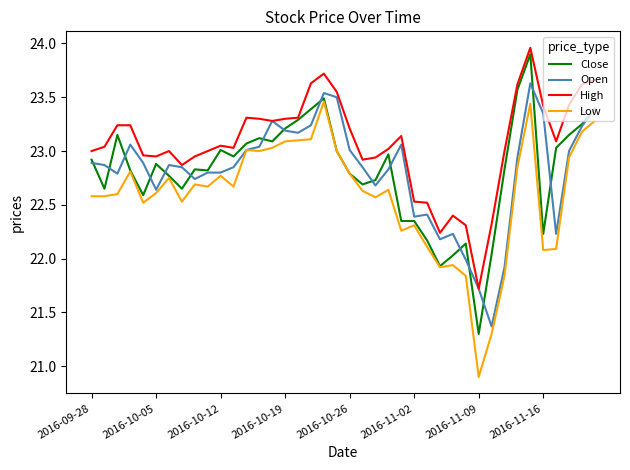

How many values in the Low series are below 22?

6